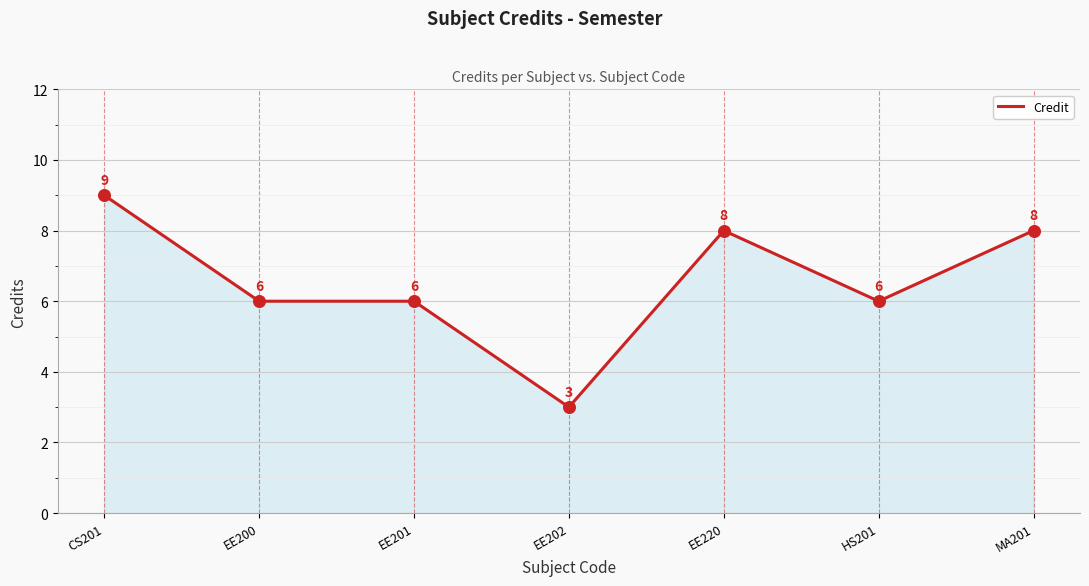

Approximately how many times larger is the value at EE202 compared to HS201?

0.5